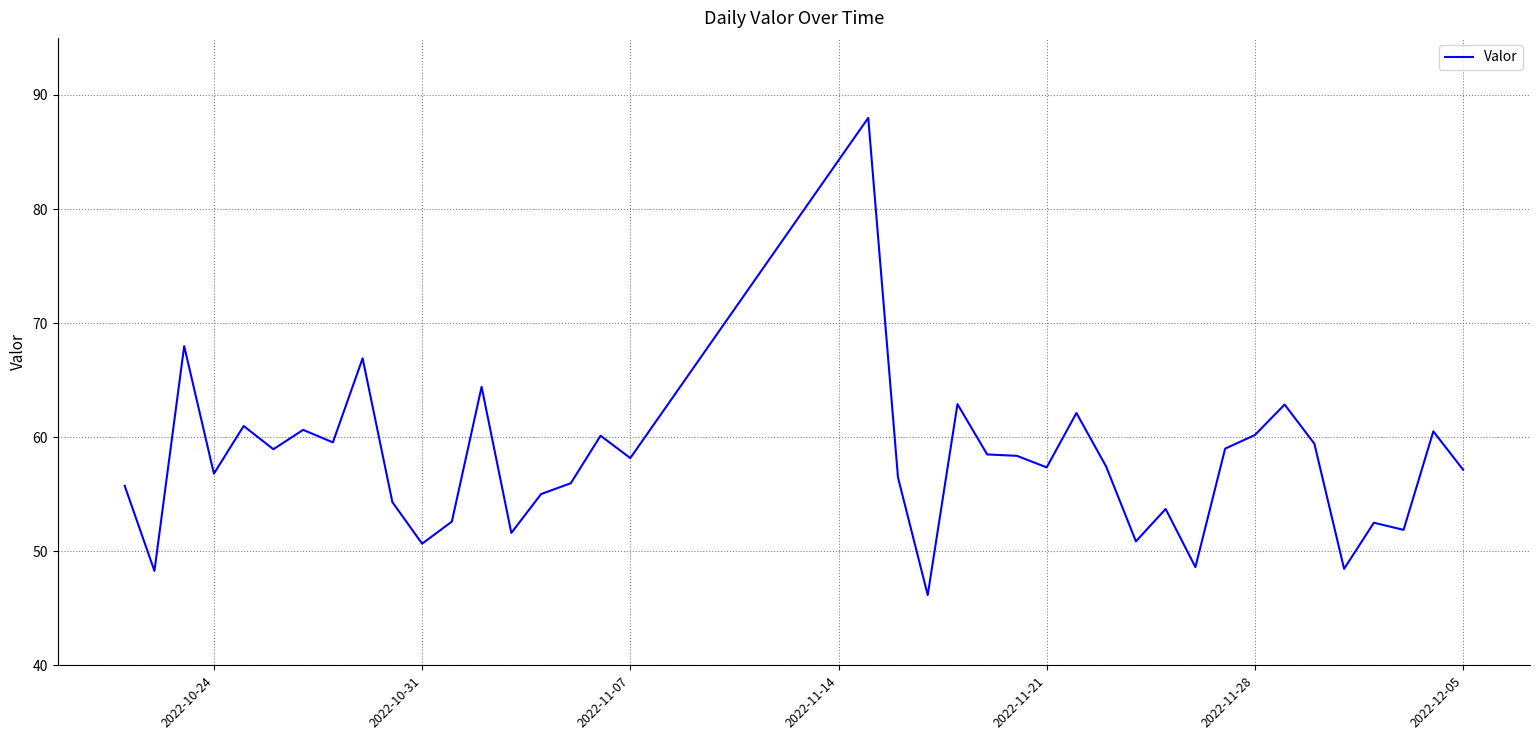

What is the smallest value displayed?

46.2